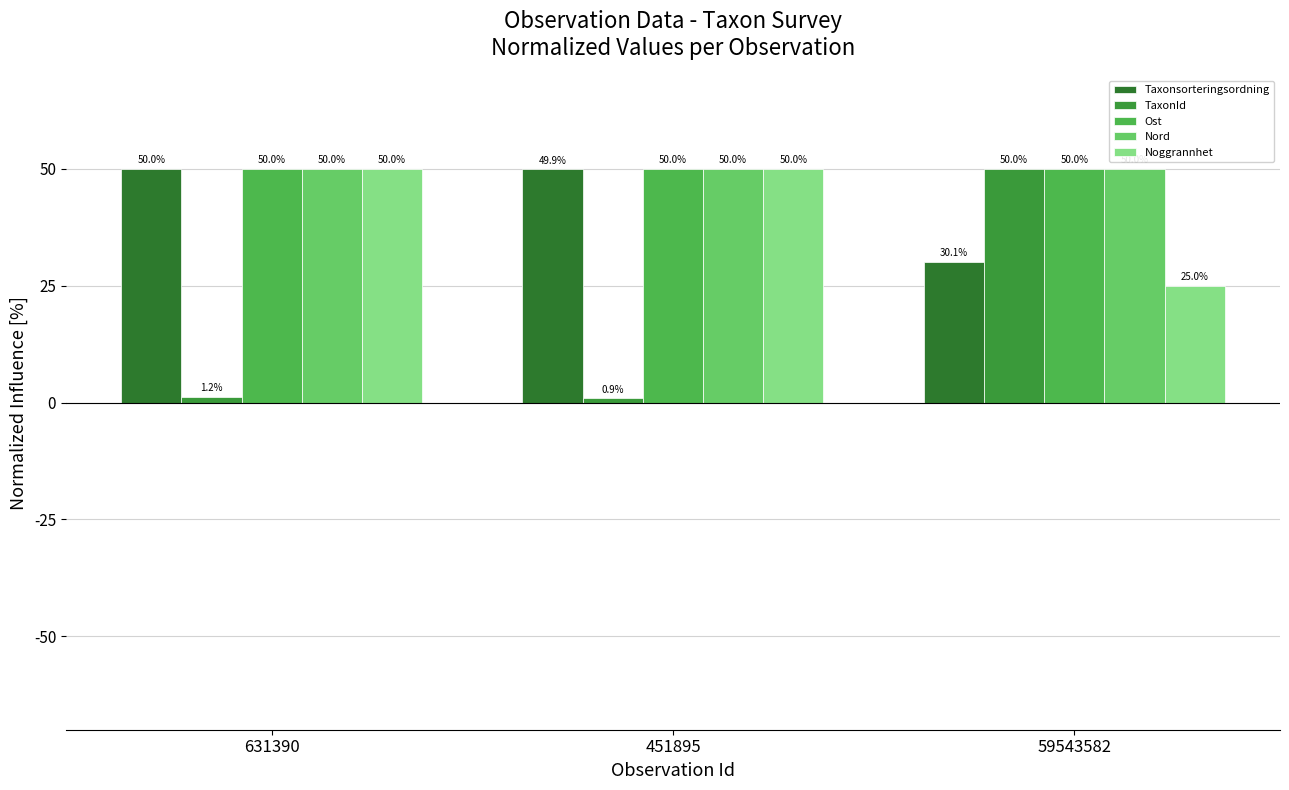

How many bars are there in each group?

5